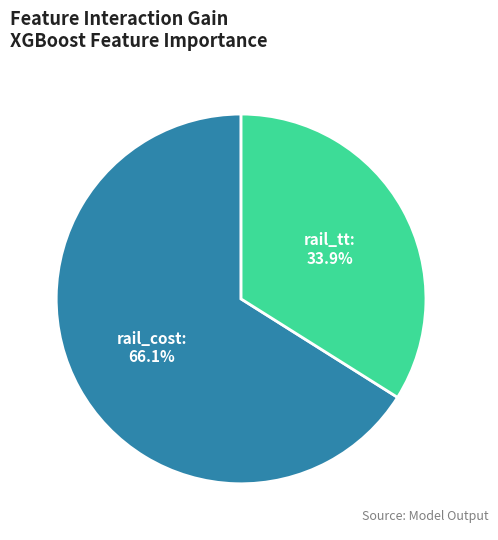

Is there a majority slice in this chart?

Yes